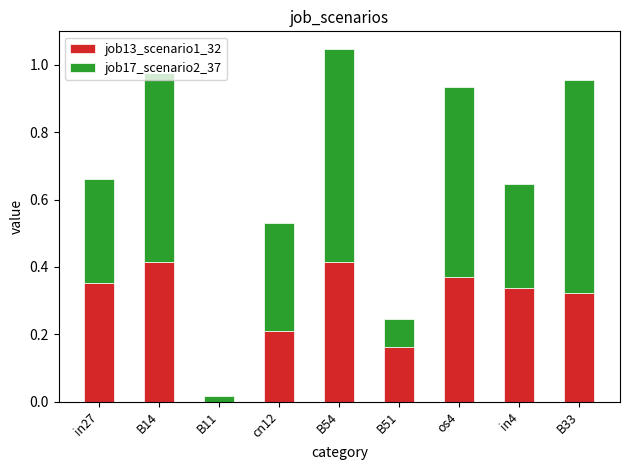

What is the sum of all job13_scenario1_32 values?

2.6